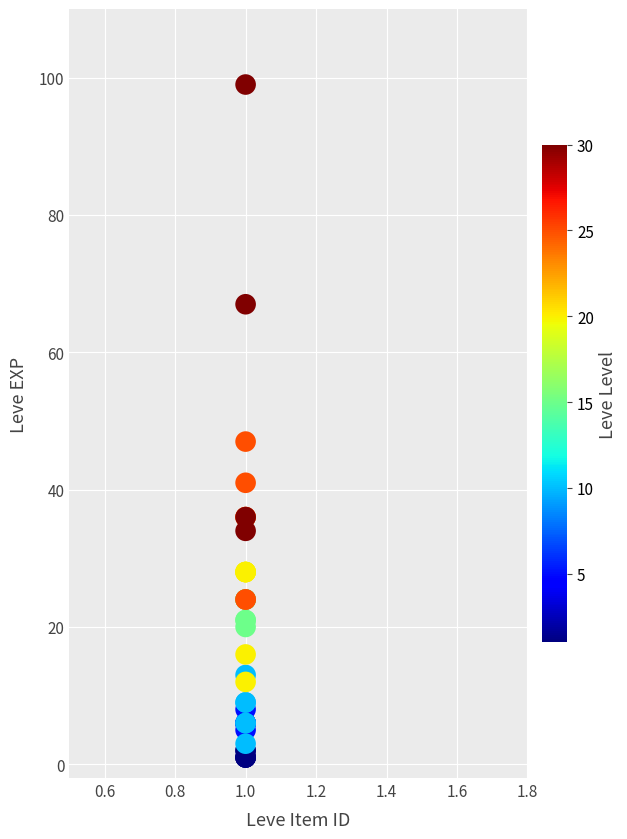

What Y value in the scatter plot is closest to 50?

47